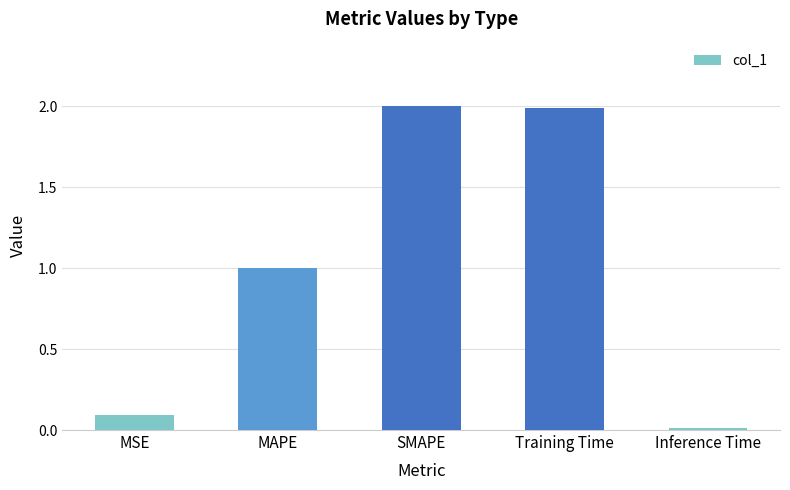

How many bars are there in total?

5